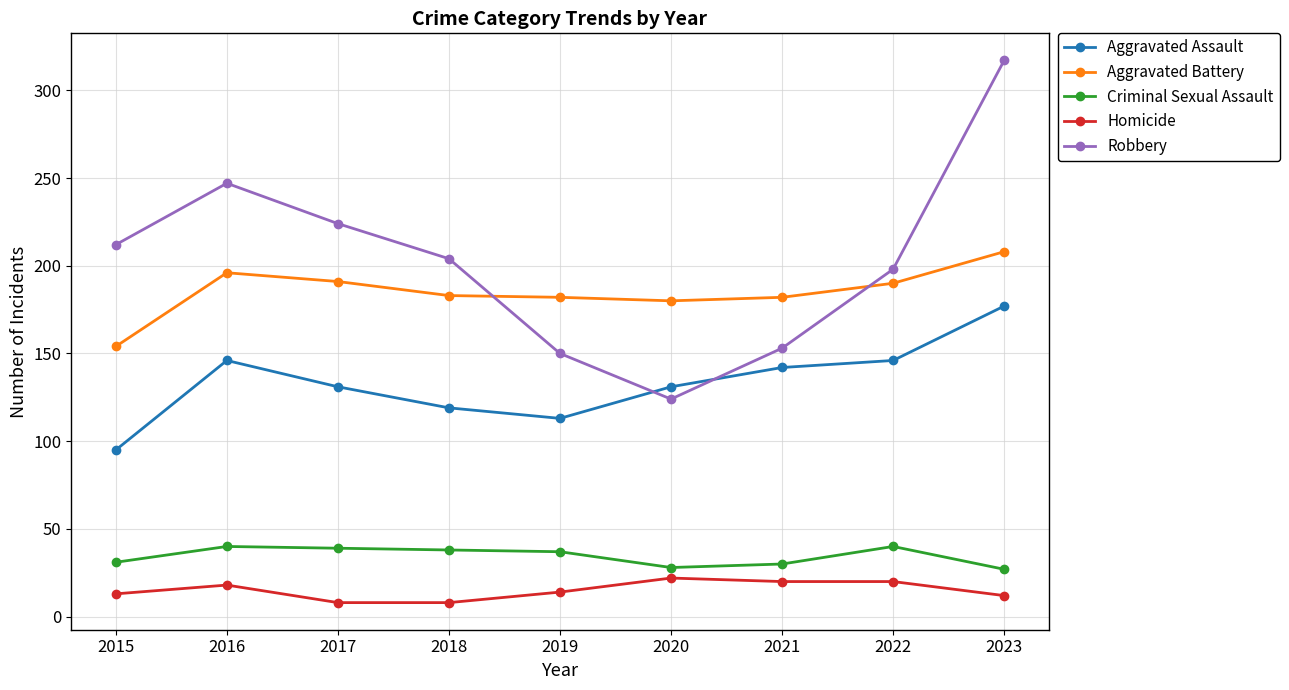

What is the minimum value for Criminal Sexual Assault?

27